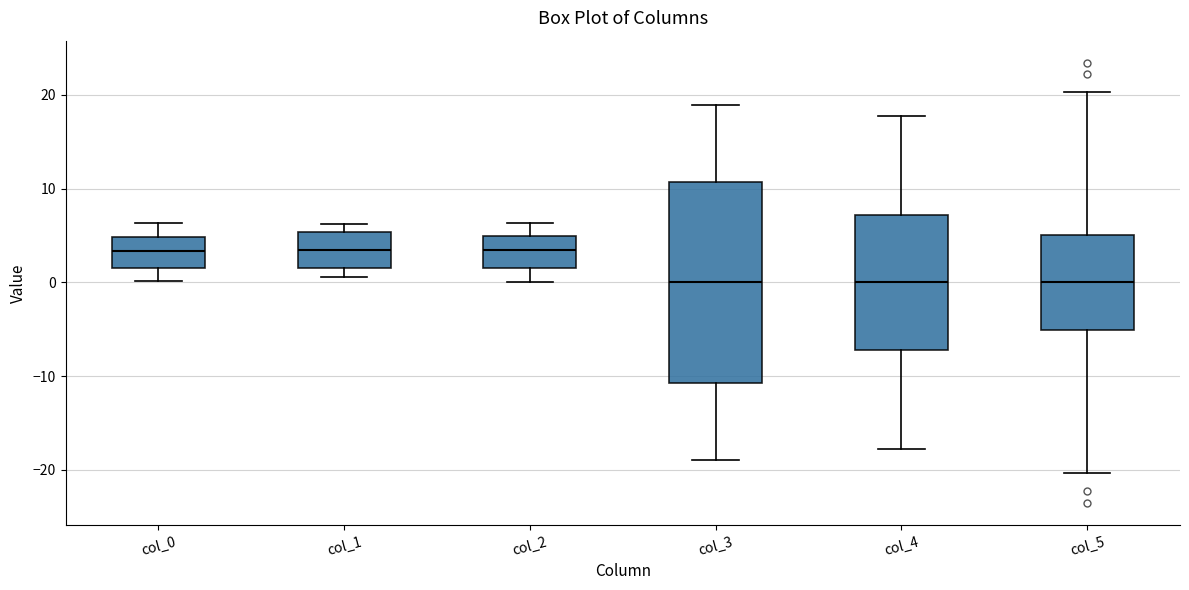

Where does the median line of the box for col_1 sit on the y-axis? The values are not printed on the chart, so give them approximately, as read against the axis.

3